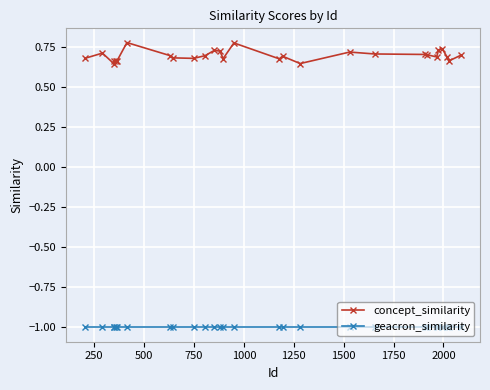

True or false: concept_similarity and geacron_similarity cross at least once.

False